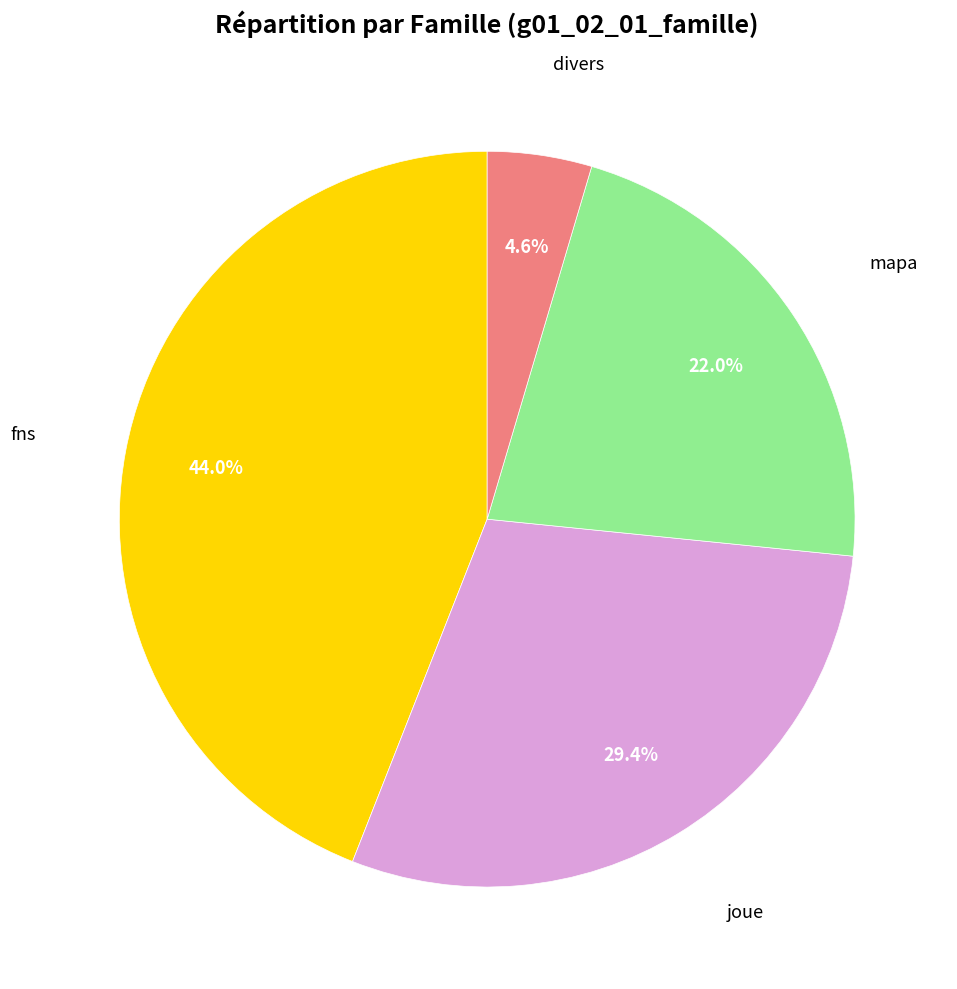

Is there a majority slice in this chart?

No